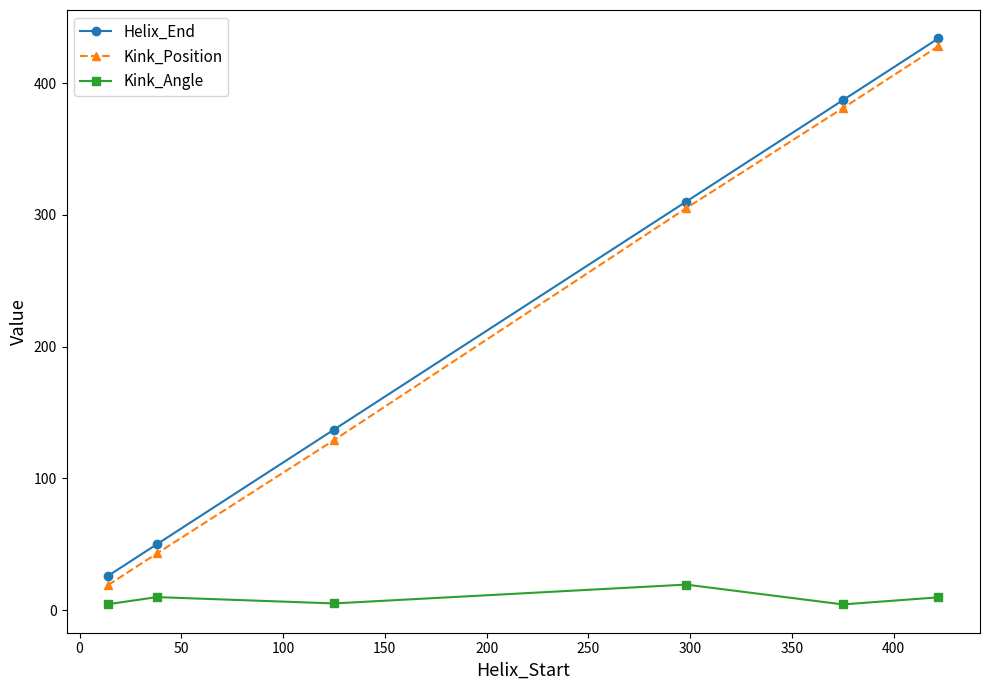

Which series has the largest range (max minus min)?

Kink_Position